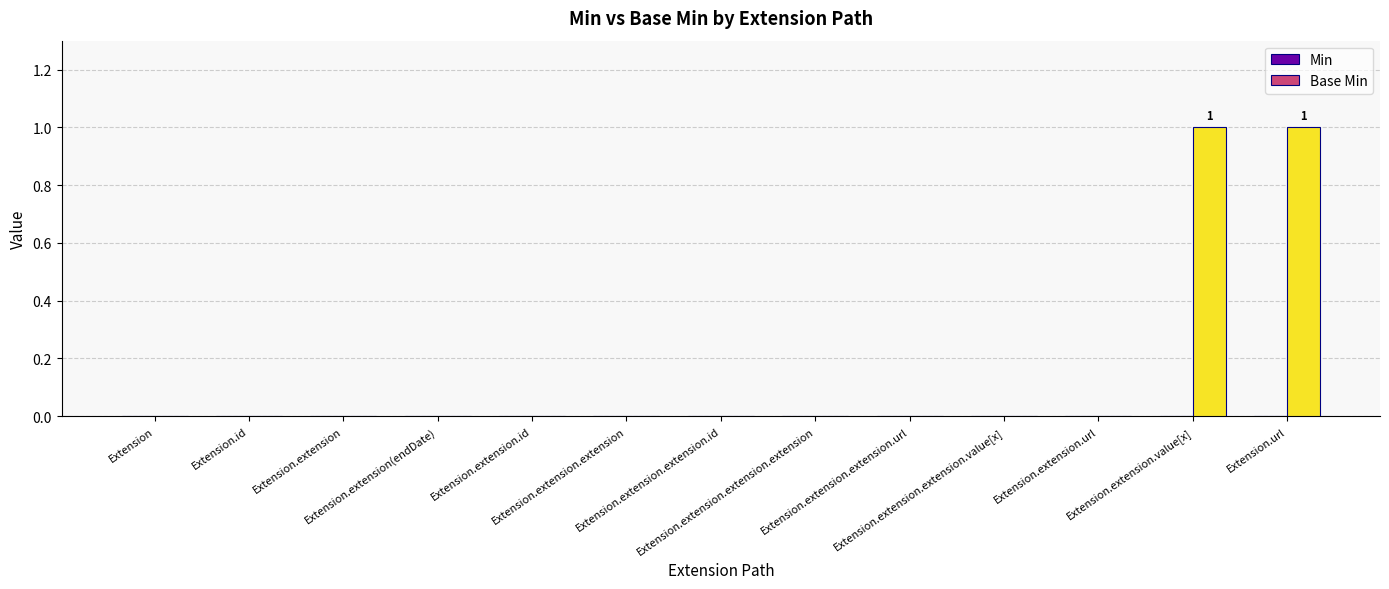

Count the number of data series in this chart.

1